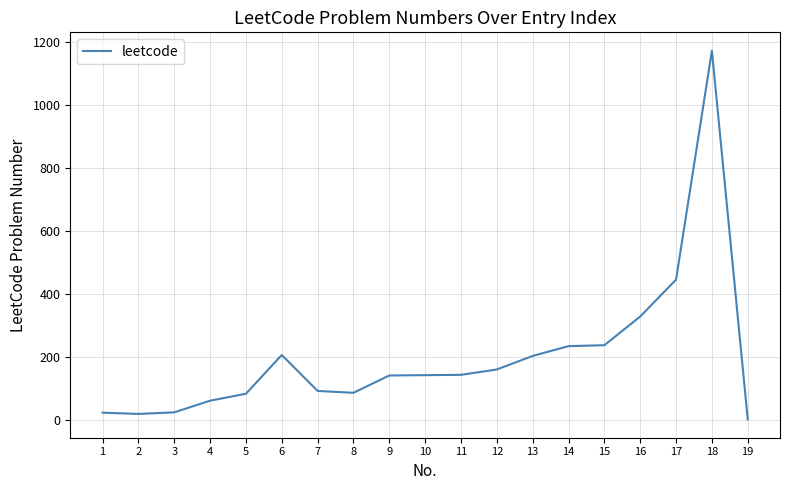

What is the difference between the maximum and minimum values?

1169